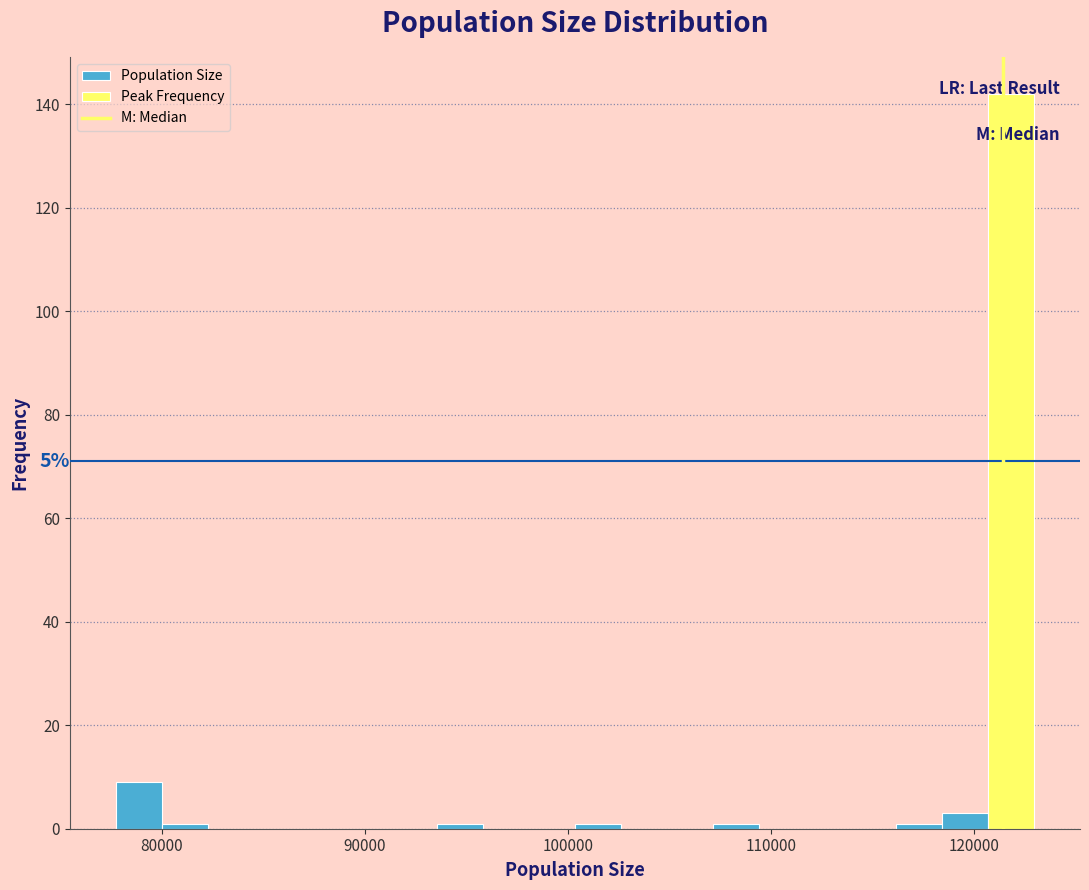

Read against the x-axis, roughly where is the centre of the tallest bar?

122000